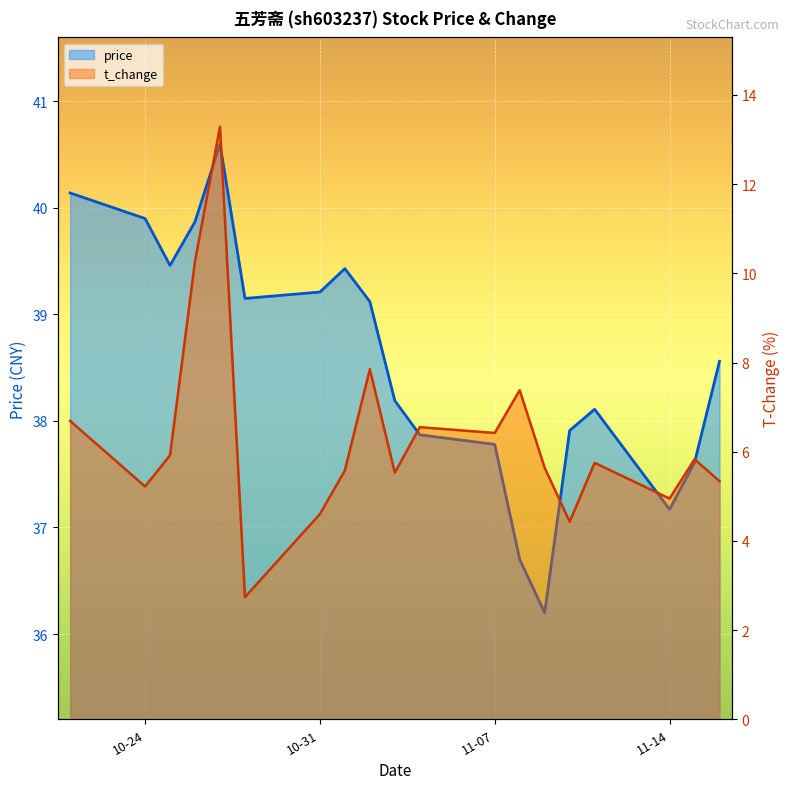

List the labels in order of price value, largest first.

2022-10-27, 2022-10-21, 2022-10-24, 2022-10-26, 2022-10-25, 2022-11-01, 2022-10-31, 2022-10-28, 2022-11-02, 2022-11-16, 2022-11-03, 2022-11-11, 2022-11-10, 2022-11-04, 2022-11-07, 2022-11-15, 2022-11-14, 2022-11-08, 2022-11-09